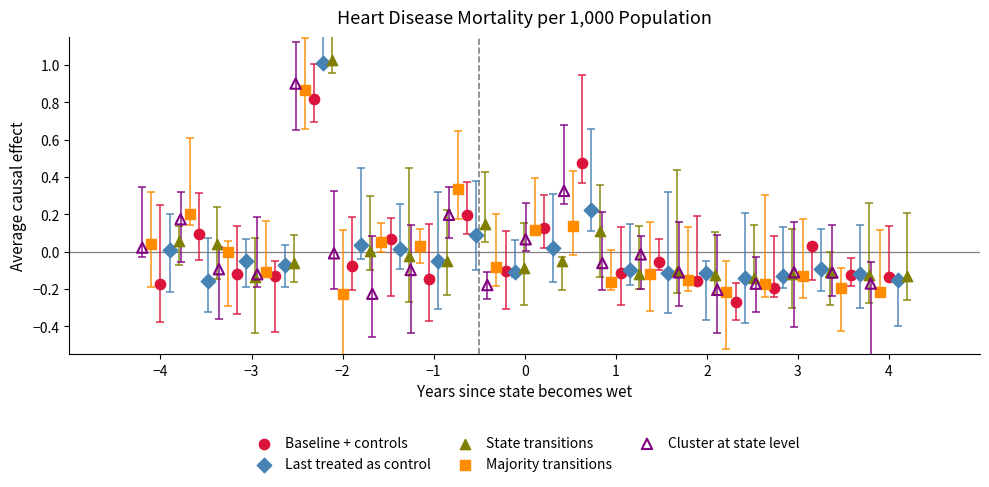

Which series contains the lowest Y value?

Baseline + controls